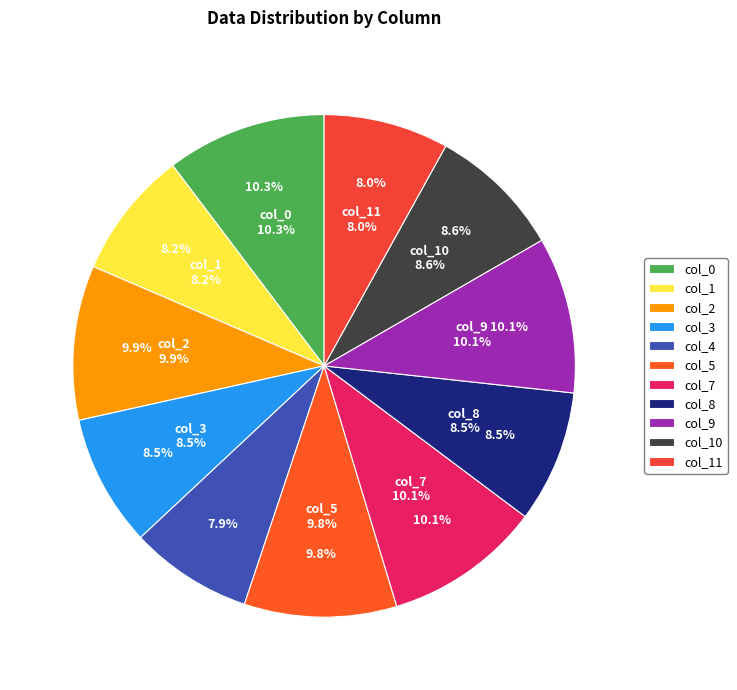

How much of the chart is everything except col_10?

91.4%